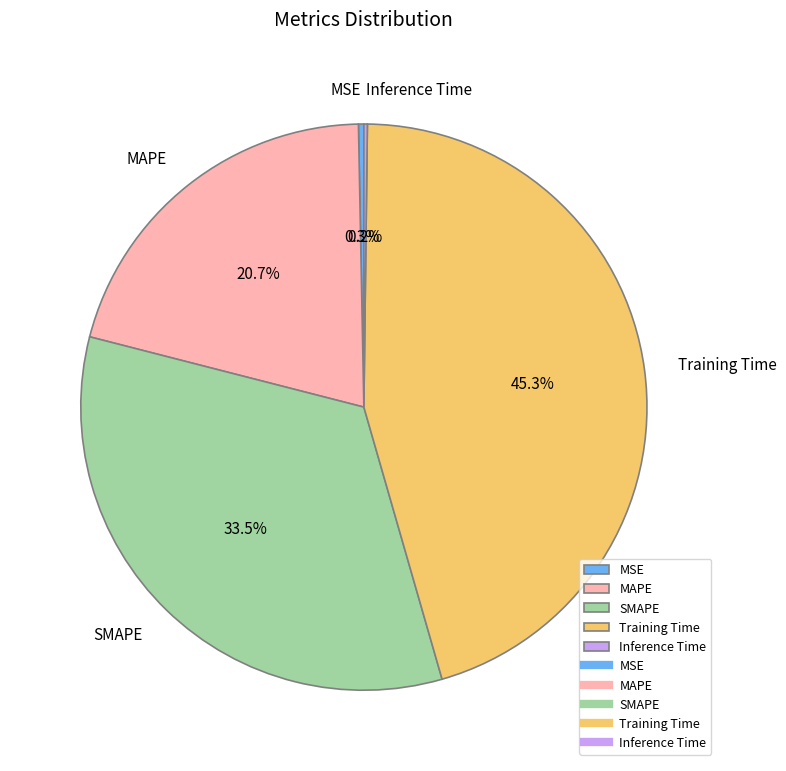

What is the largest slice in the pie chart?

Training Time